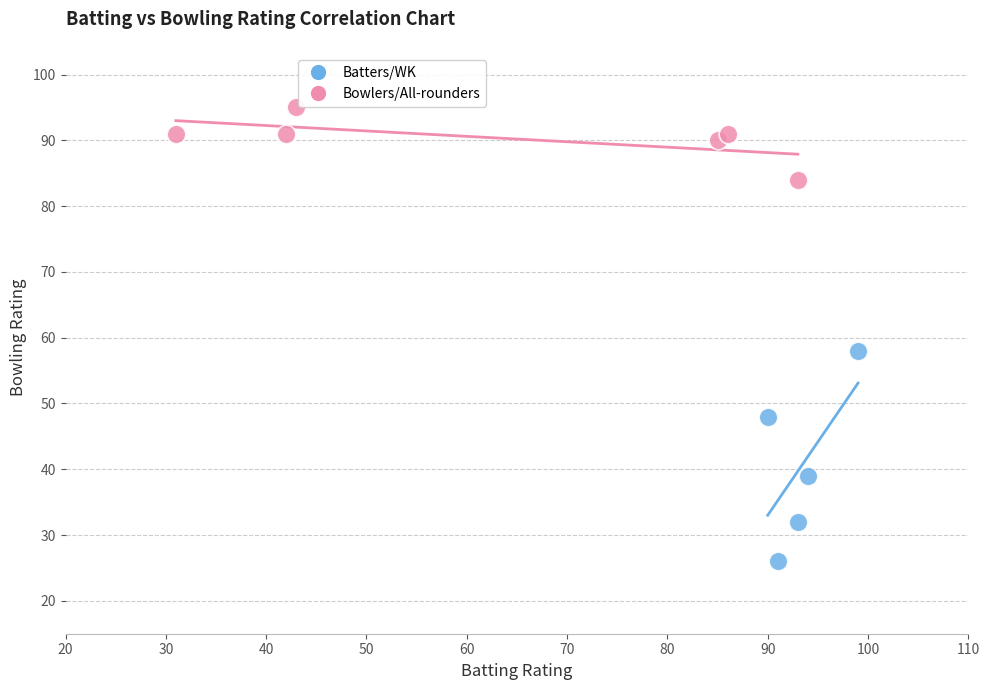

Which series has the largest Y range (max minus min)?

Batters/WK